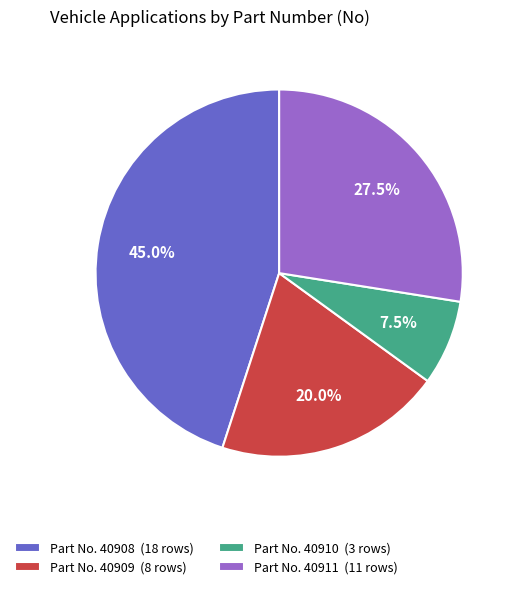

Between Part No. 40908 (18 rows) and Part No. 40910 (3 rows), which is larger?

Part No. 40908 (18 rows)